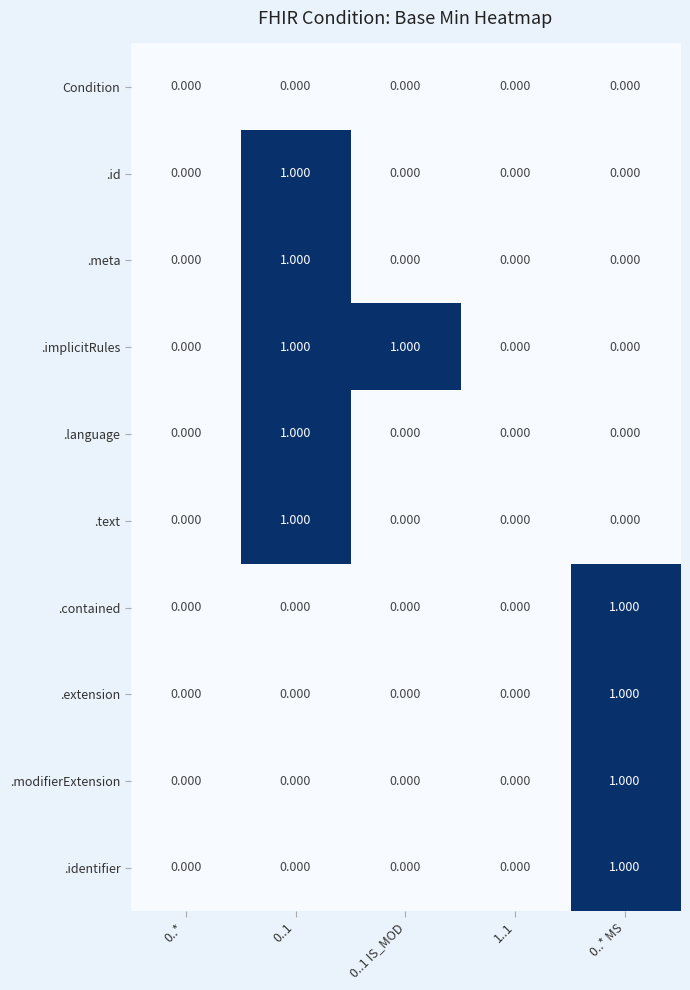

Which series has the largest total across all categories?

.implicitRules